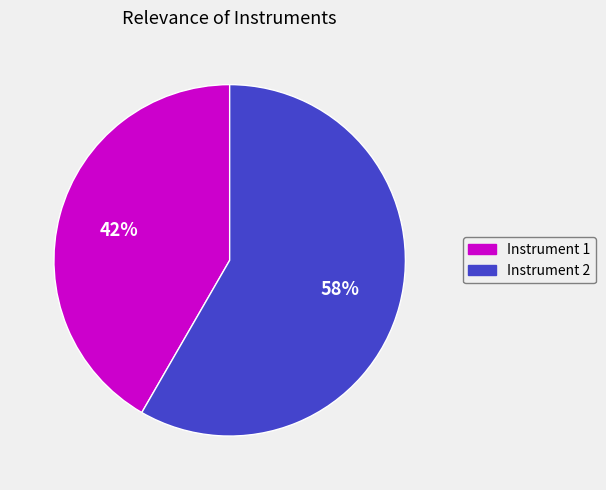

Count the number of slices in the pie.

2